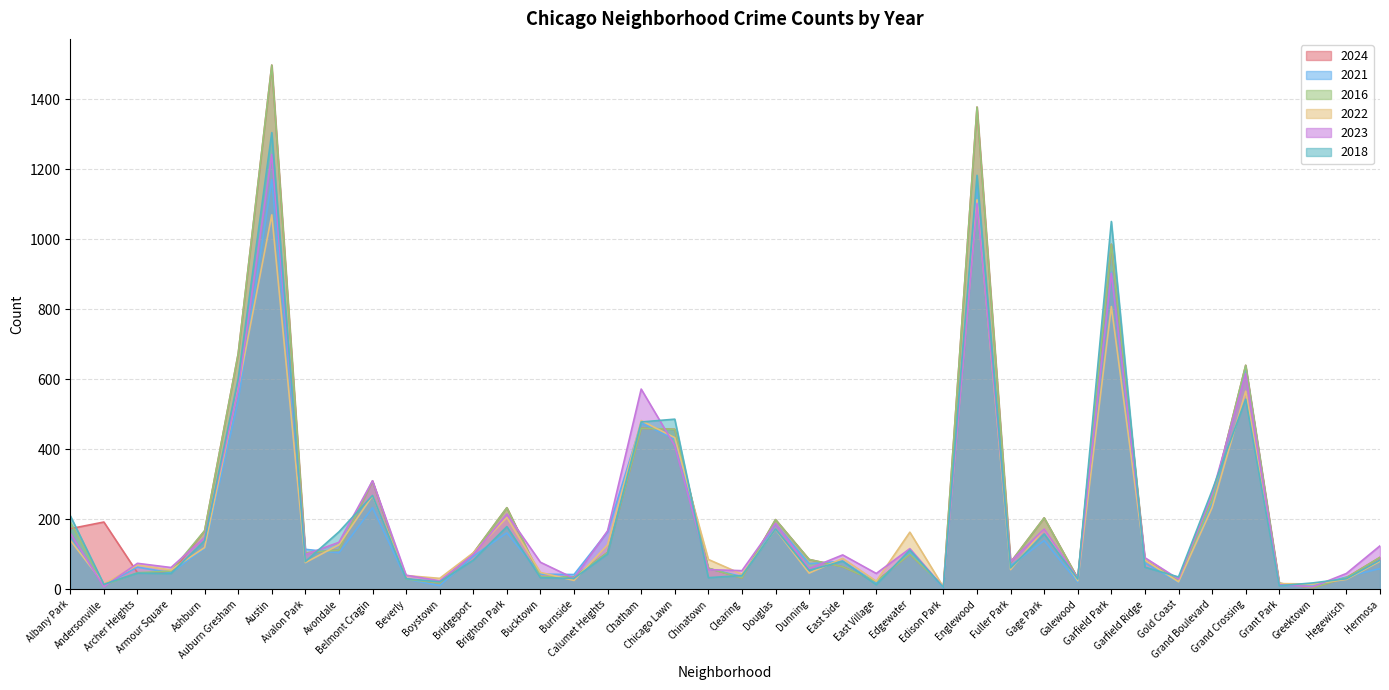

What is the label of the 30th point from the right?

Beverly